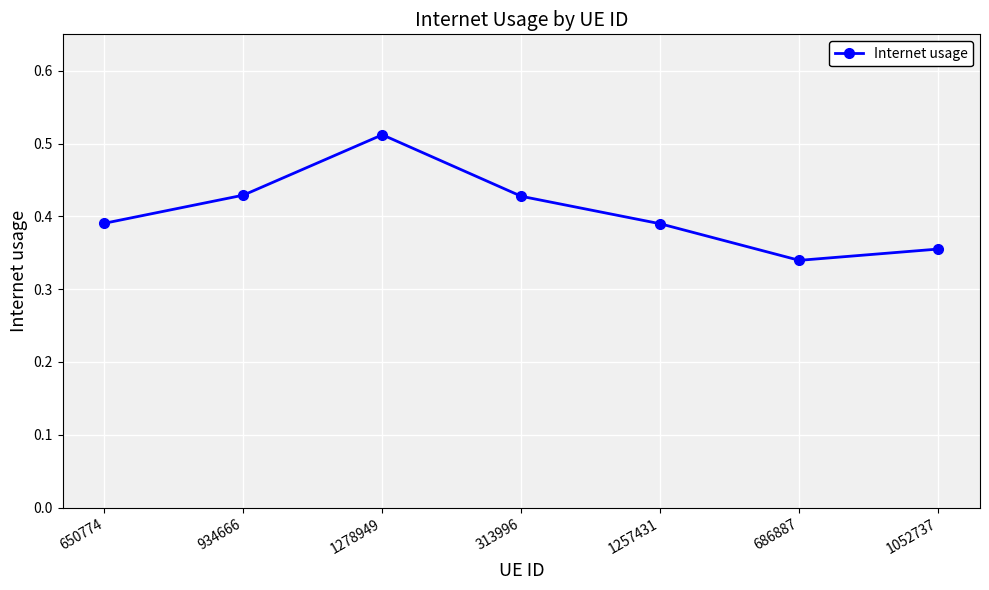

Which category has the highest value across all series?

1278949